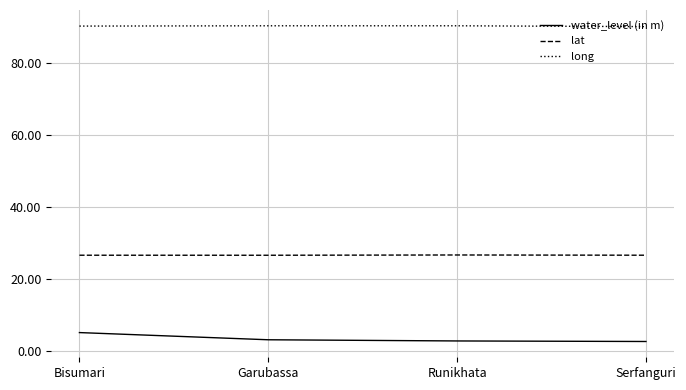

At which label does water_level (in m) reach its peak?

Bisumari